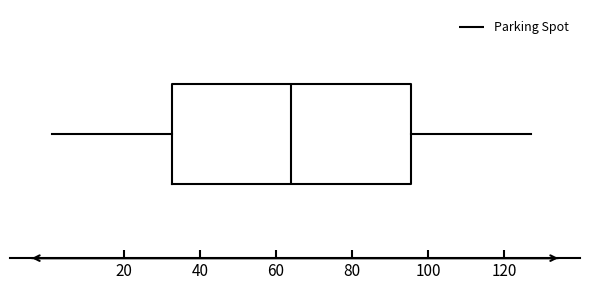

Read this box plot against the x-axis: the position of the median line, the range covered by the box, and the ends of both whiskers. The values are not printed on the chart, so give them approximately, as read against the axis.

median 64, box 32 to 96, whiskers 2 to 128